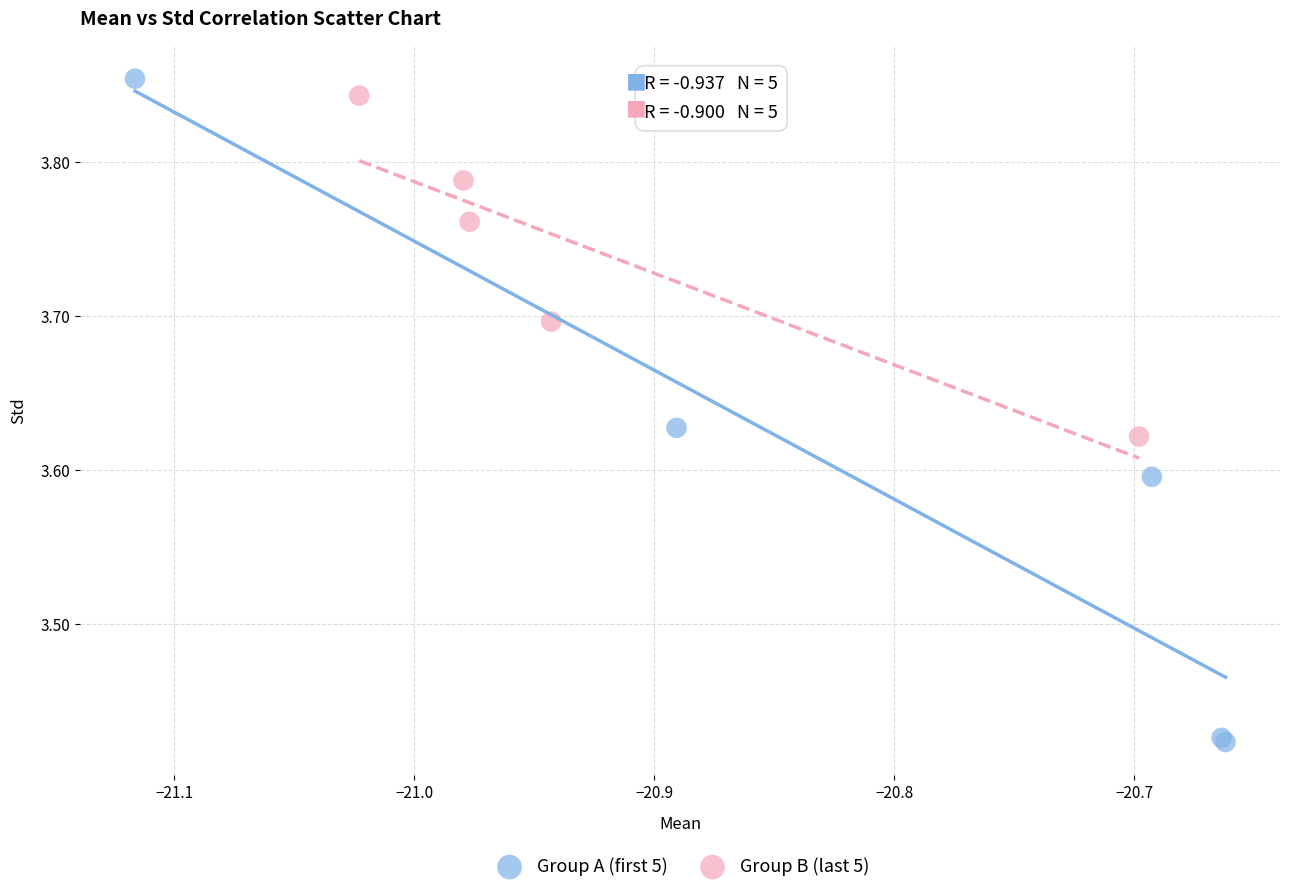

Which series contains the lowest Y value?

Group A (first 5)